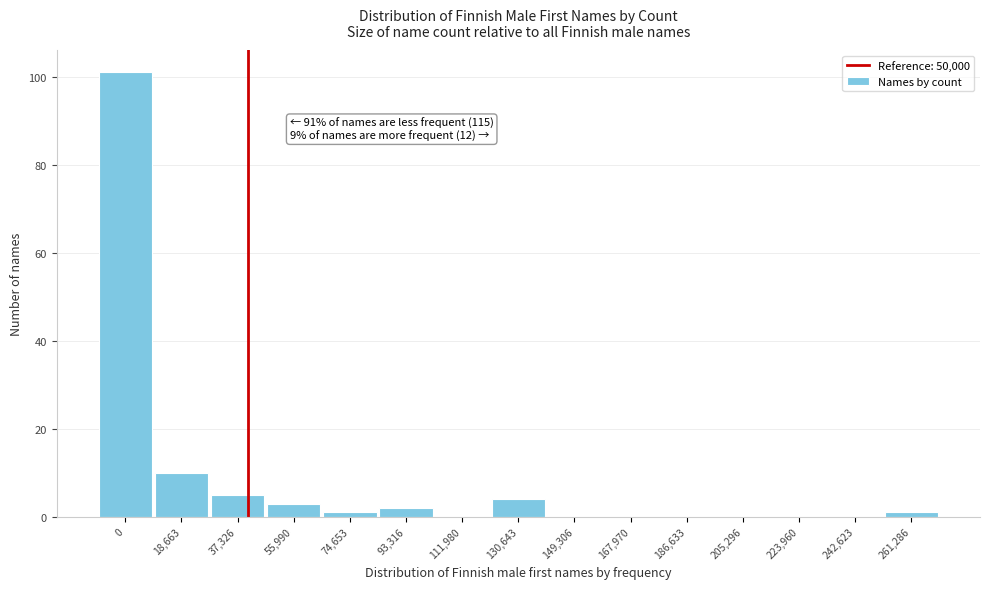

Reading left to right, extract all data points from this chart.

0=101	18,663=10	37,326=5	55,990=3	74,653=1	93,316=2	111,980=0	130,643=4	149,306=0	167,970=0	186,633=0	205,296=0	223,960=0	242,623=0	261,286=1